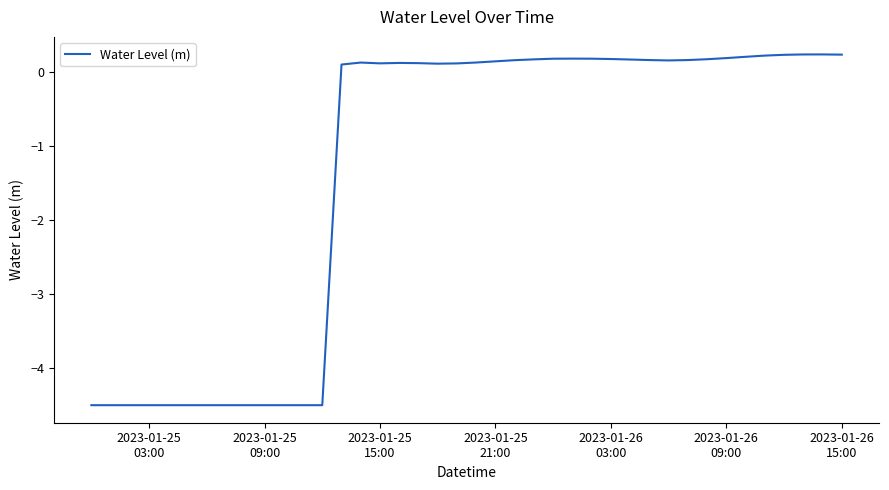

What is the minimum value shown in the chart?

-4.5